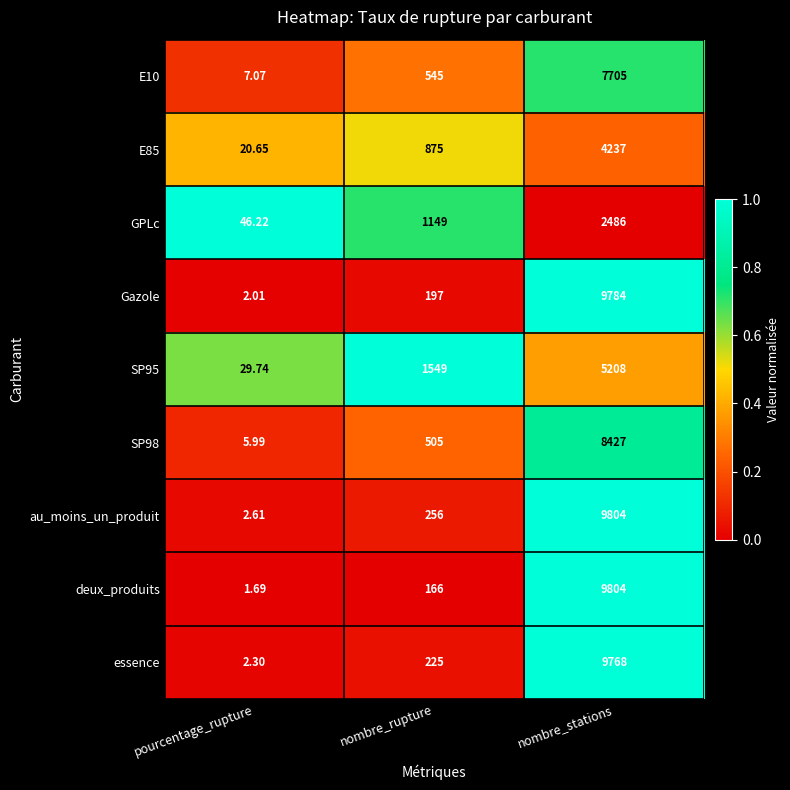

Count the number of data series in this chart.

9